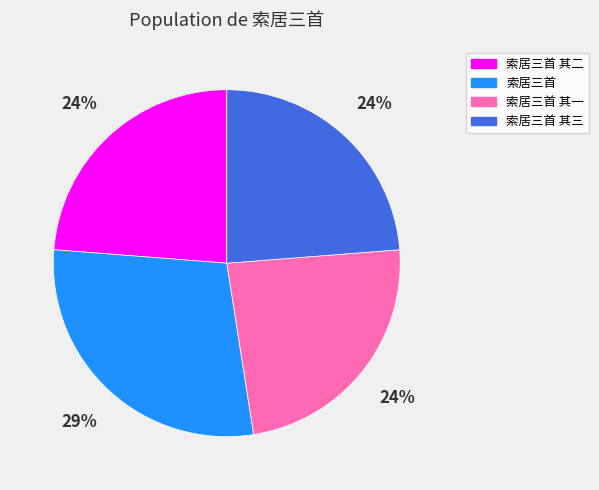

Combined, do 索居三首 其二 and 索居三首 account for over 50%?

Yes